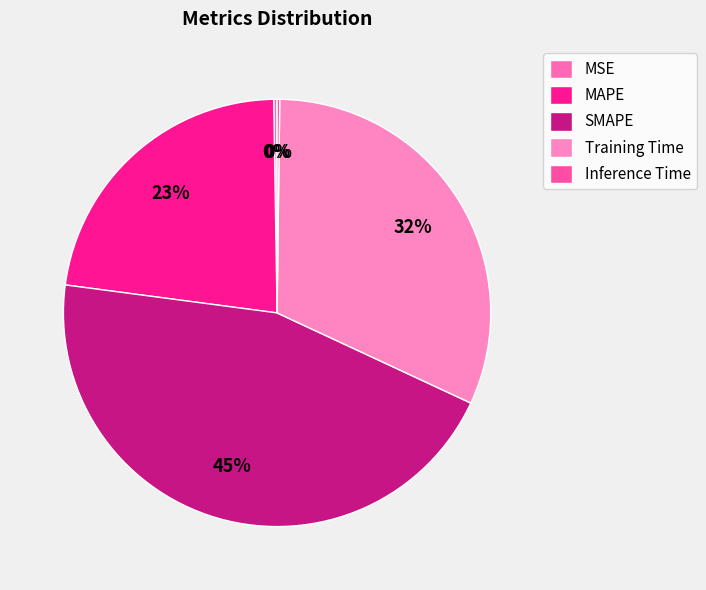

To the nearest percent, what is the difference between the largest and smallest slice percentages?

45%